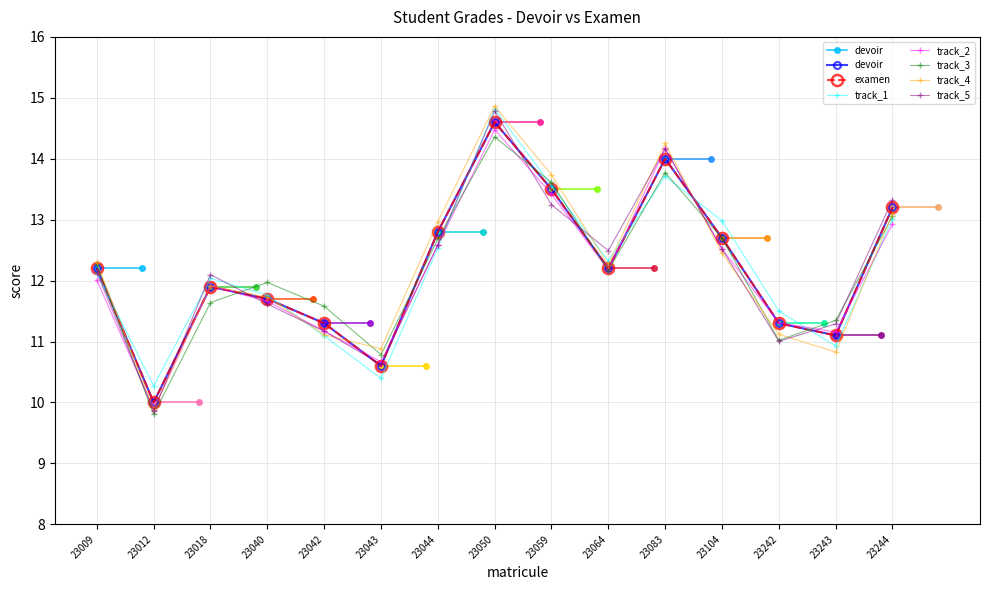

What is the lowest value of the devoir series?

10.0